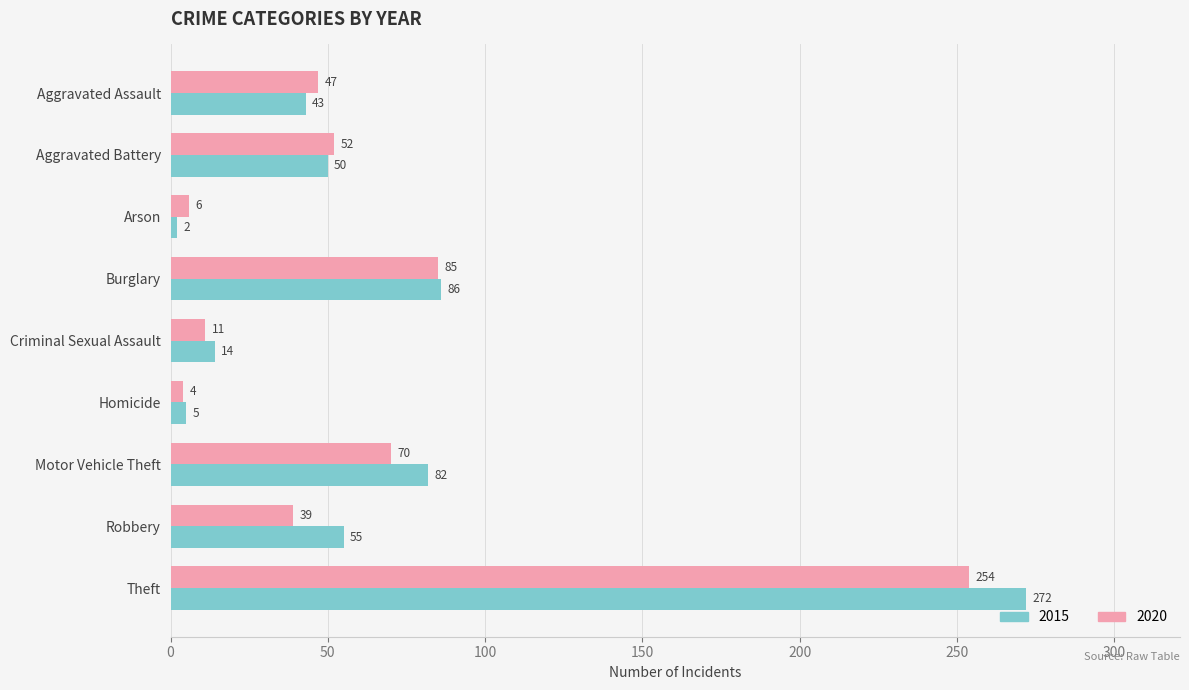

How many distinct data groups are displayed?

2